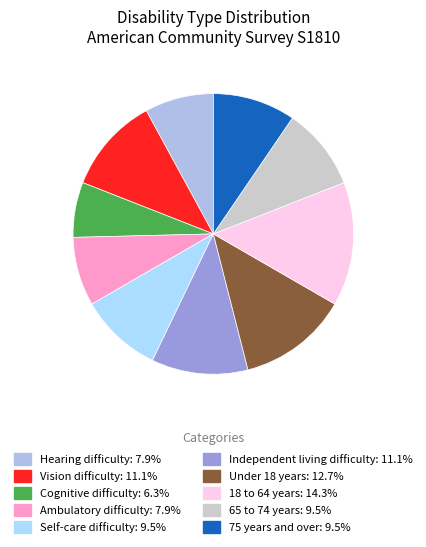

Does Under 18 years account for over 50% of the chart?

No